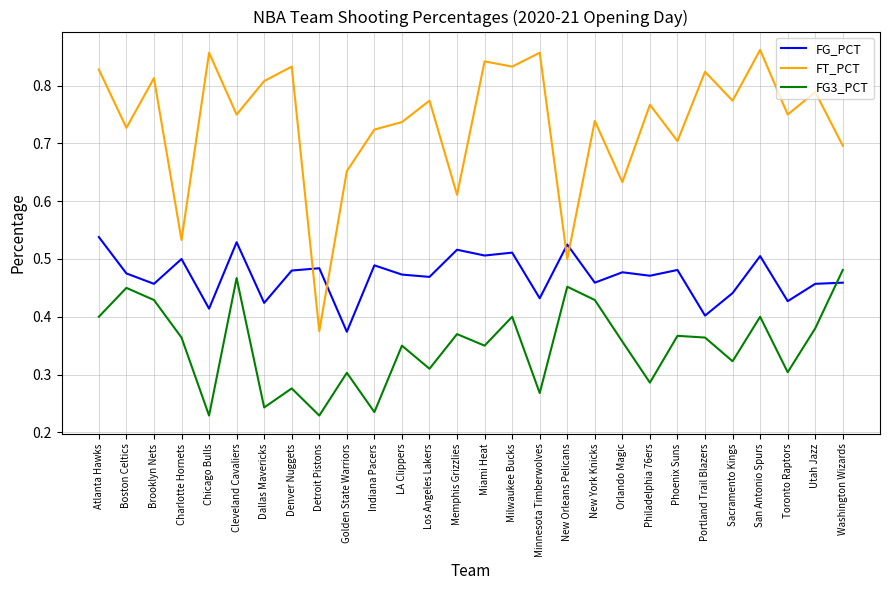

Which series ends up on top after the final intersection of FG_PCT and FT_PCT?

FT_PCT